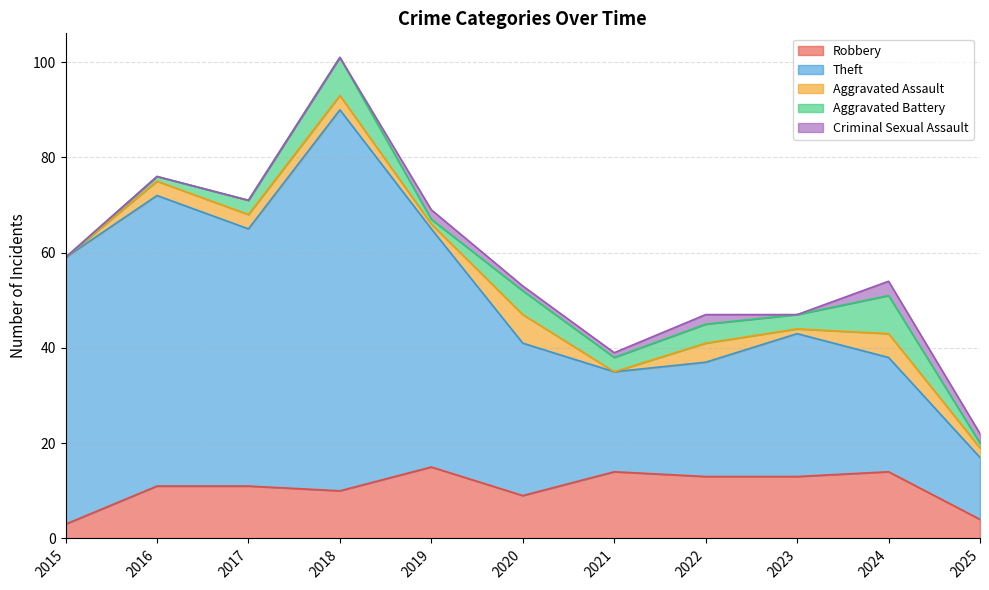

What is the total value across all series at 2016?

76